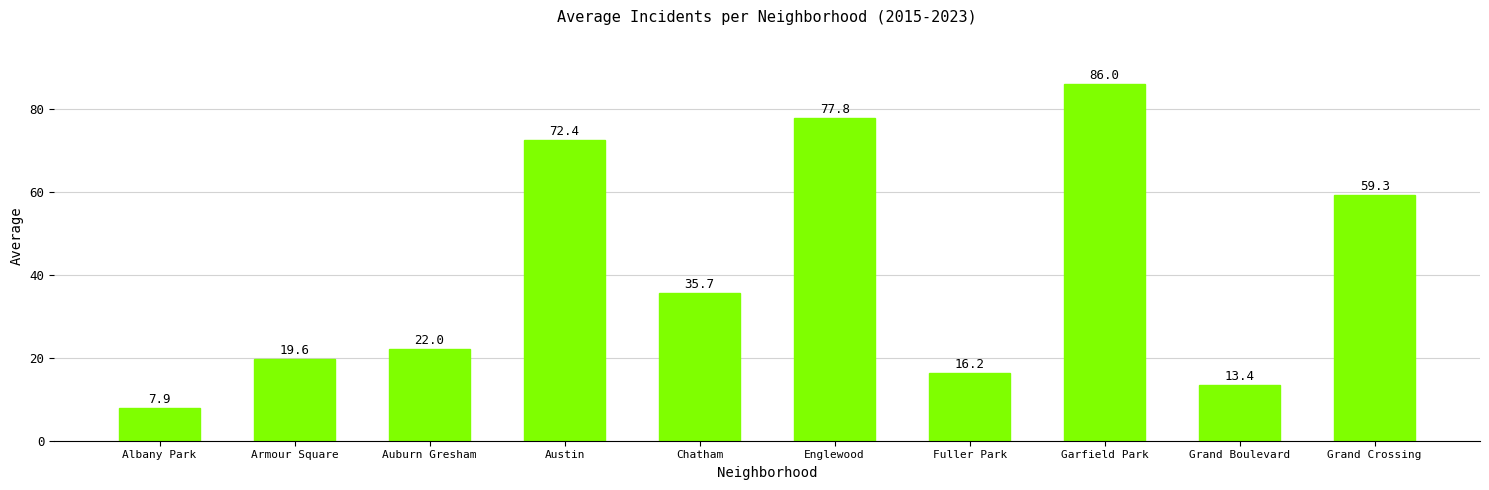

Read the value at Englewood.

77.8